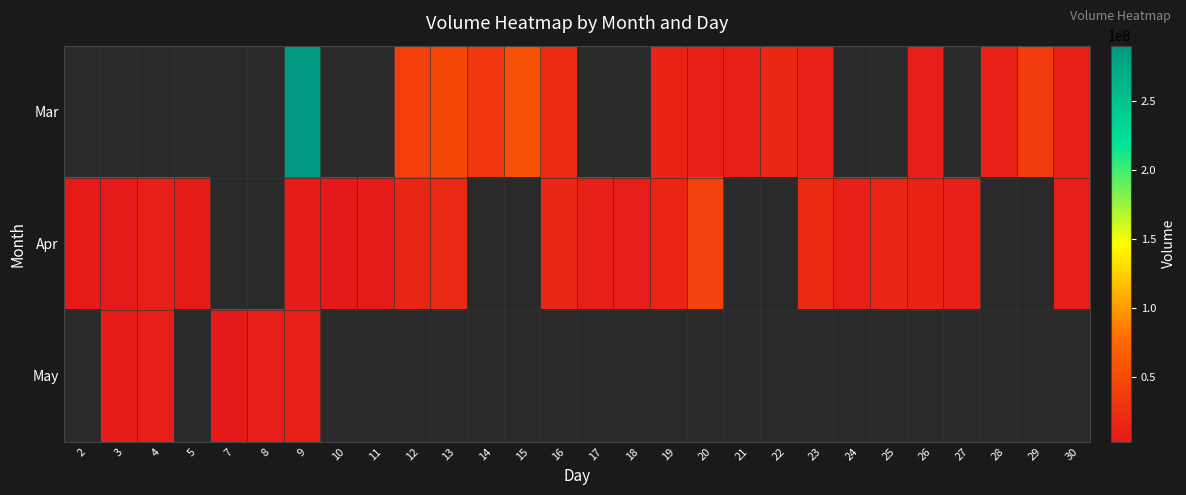

At 18, list the series in order from largest to smallest.

Mar, Apr, May